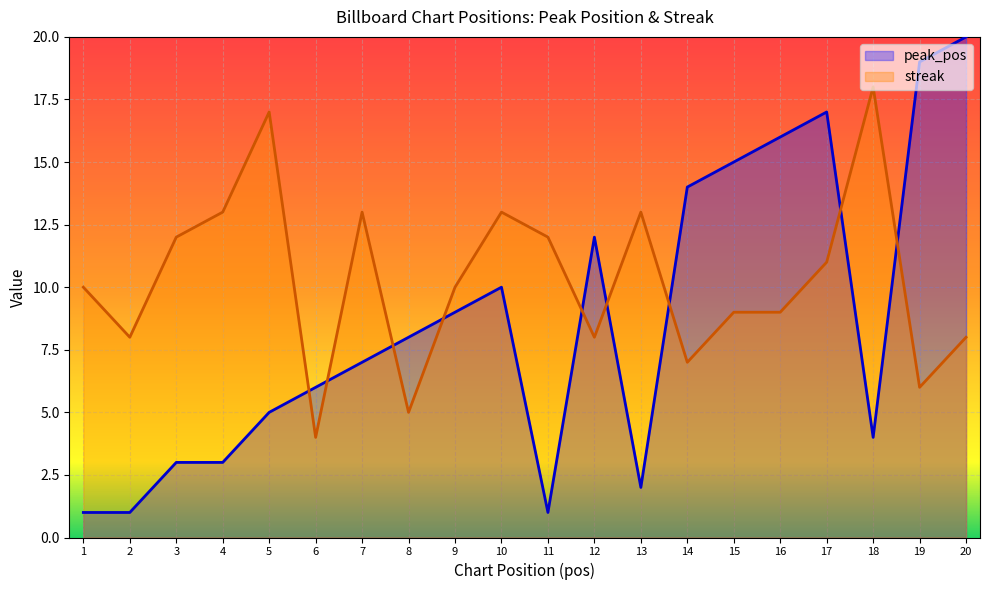

How many values in the streak series exceed 10?

9